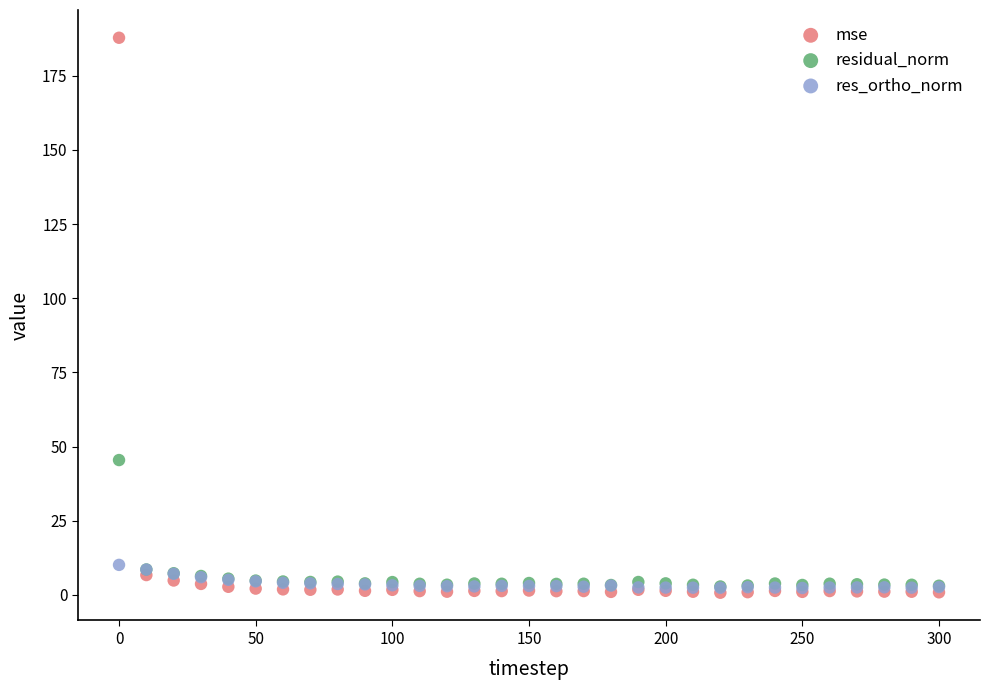

Across all series, what Y value is closest to 94?

45.5